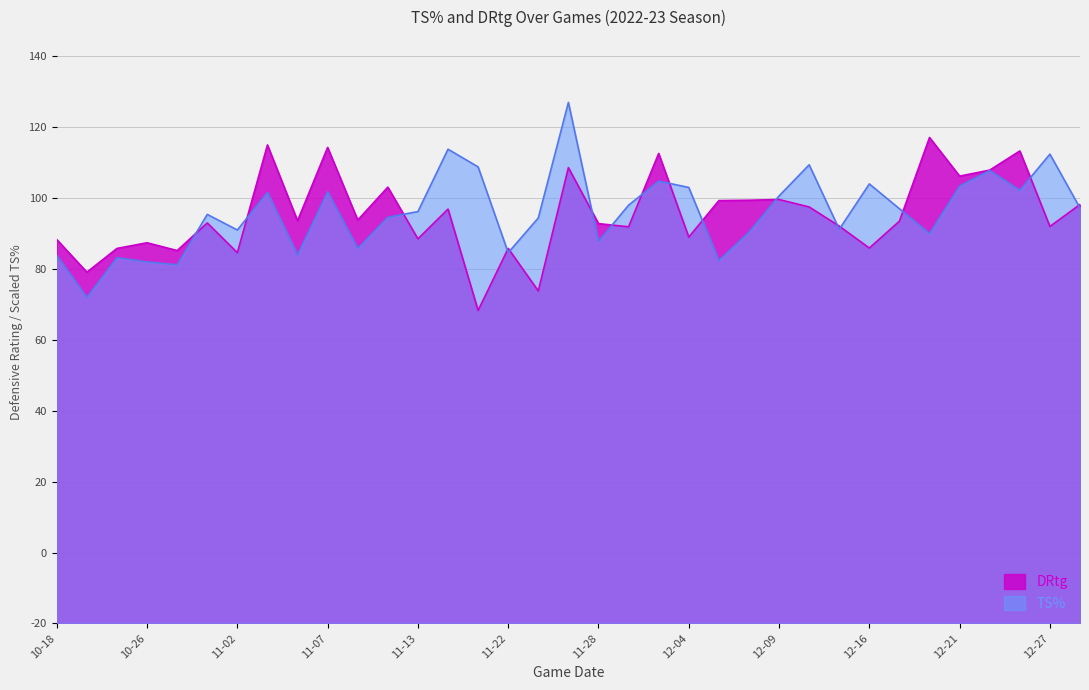

What is the difference between the TS% values at 2022-12-18 and 2022-12-16?

7.0